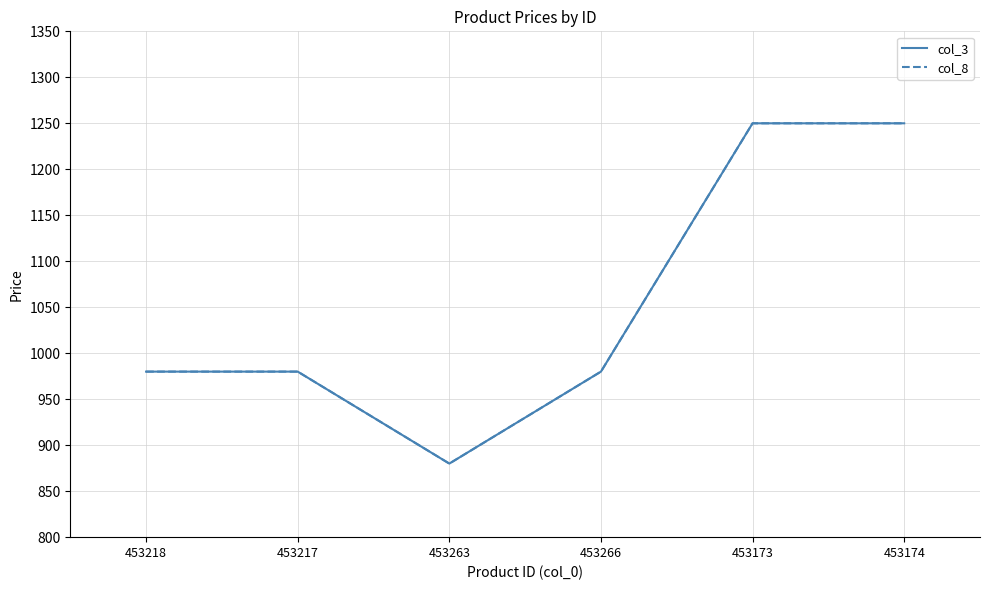

Is this an area chart (filled region under the line)?

No